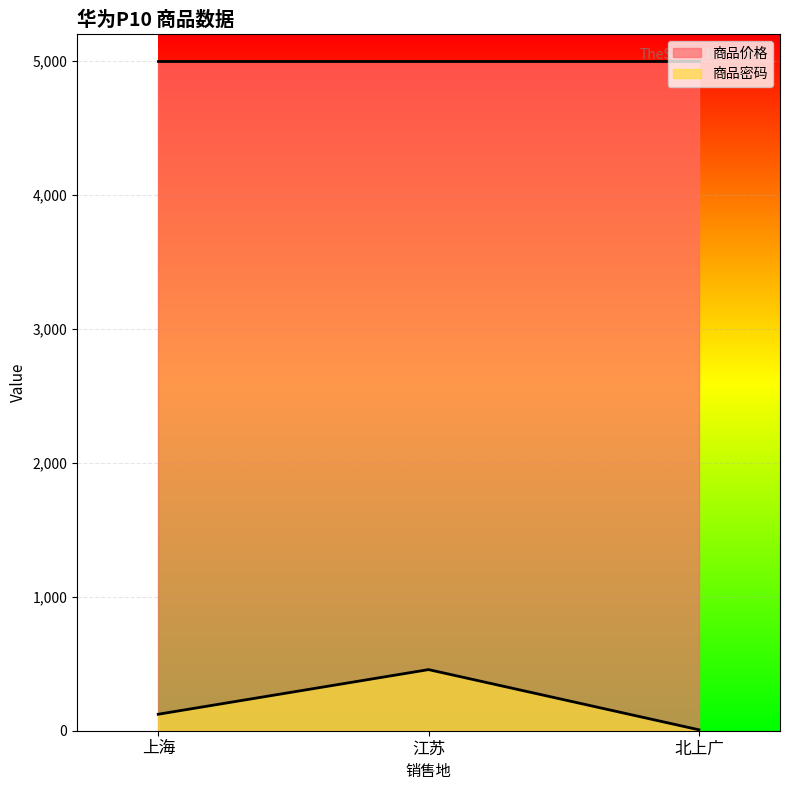

List the labels in order of value, smallest first.

北上广, 上海, 江苏